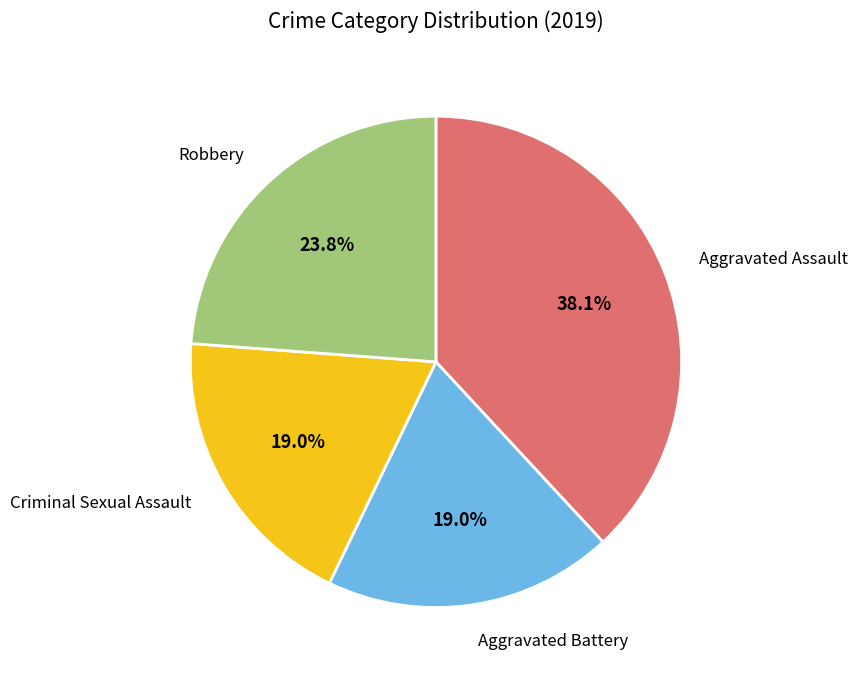

Is there any slice that represents more than half of the pie?

No